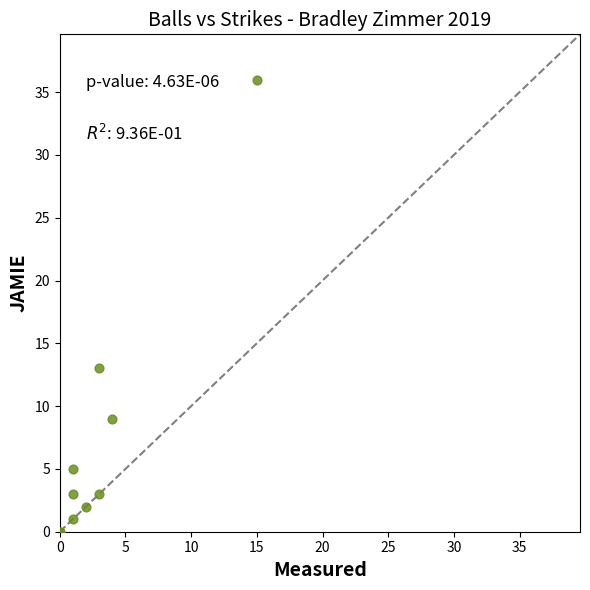

What Y value in the scatter plot is closest to 18?

13